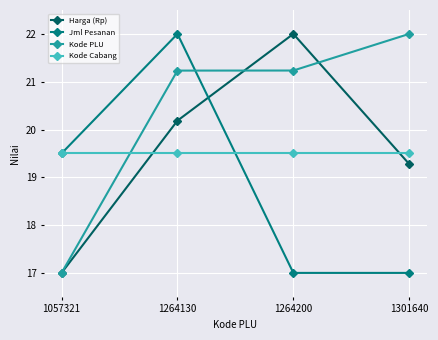

Reading left to right, extract all data points from this chart.

Harga (Rp): 17.0	20.2	22.0	19.3
Jml Pesanan: 19.5	22.0	17.0	17.0
Kode PLU: 17.0	21.2	21.2	22.0
Kode Cabang: 19.5	19.5	19.5	19.5